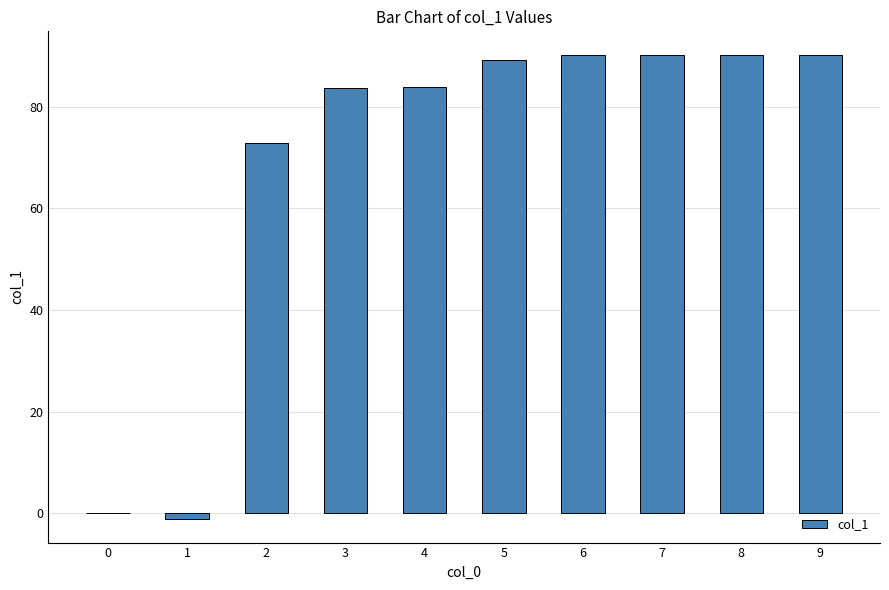

Are the bars horizontal?

No